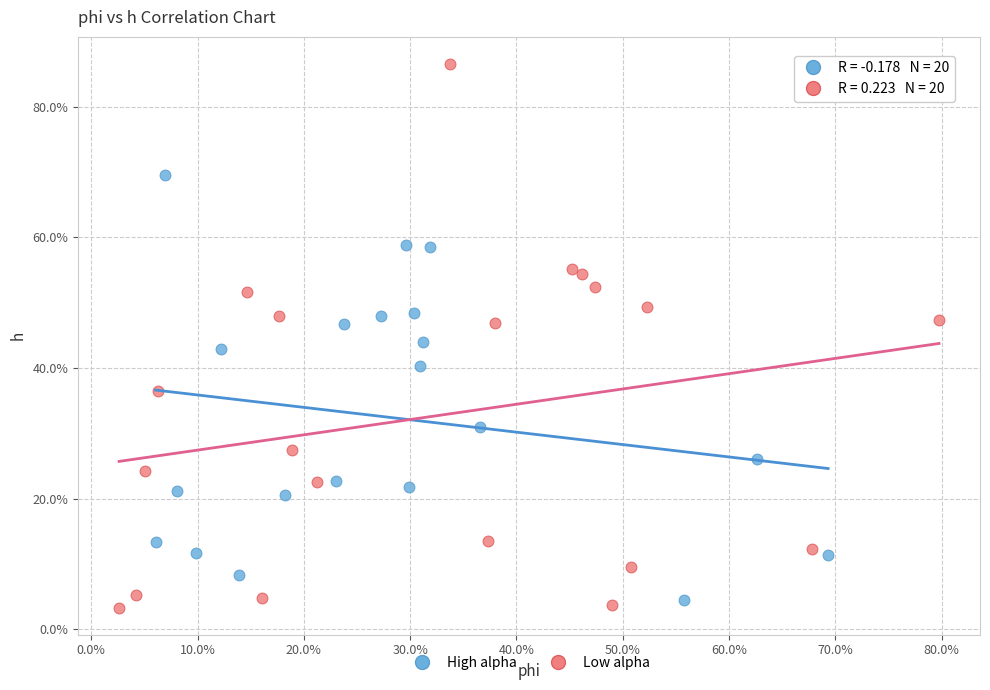

What are all the series names shown in the legend?

High alpha, Low alpha